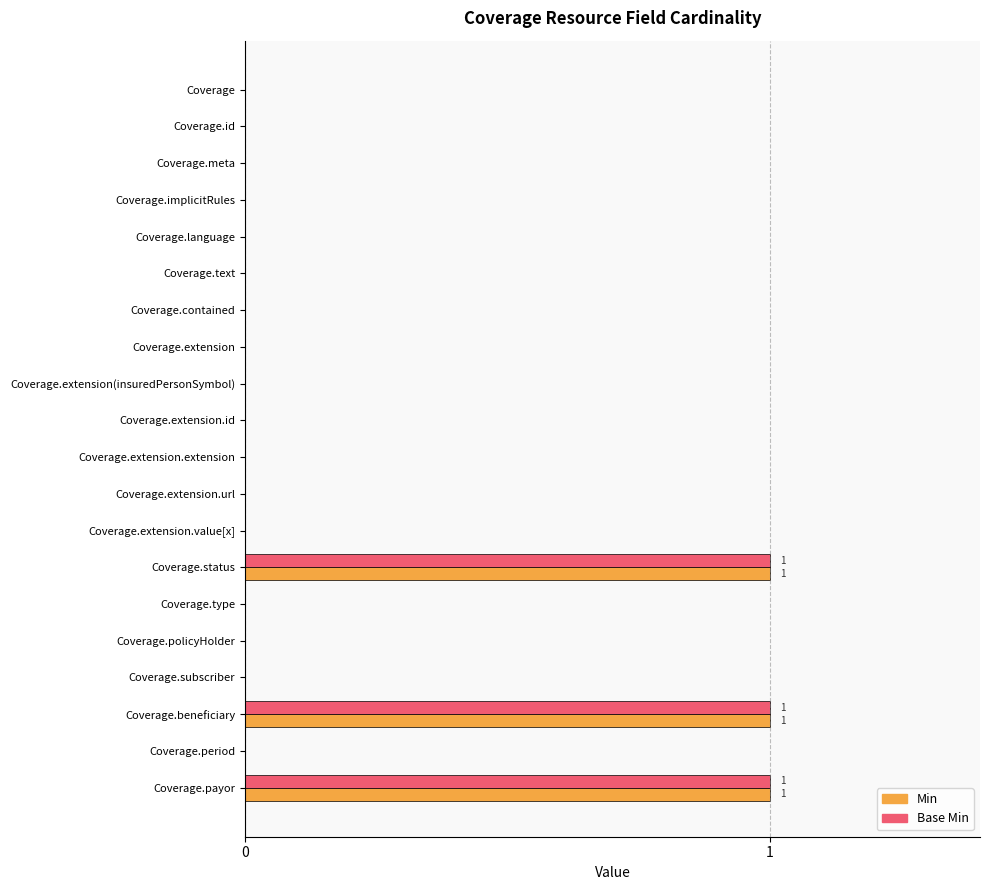

The value of Min at Coverage.subscriber is 1. True or false?

False